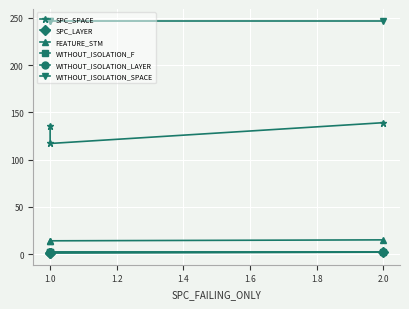

How many series are shown in this chart?

6